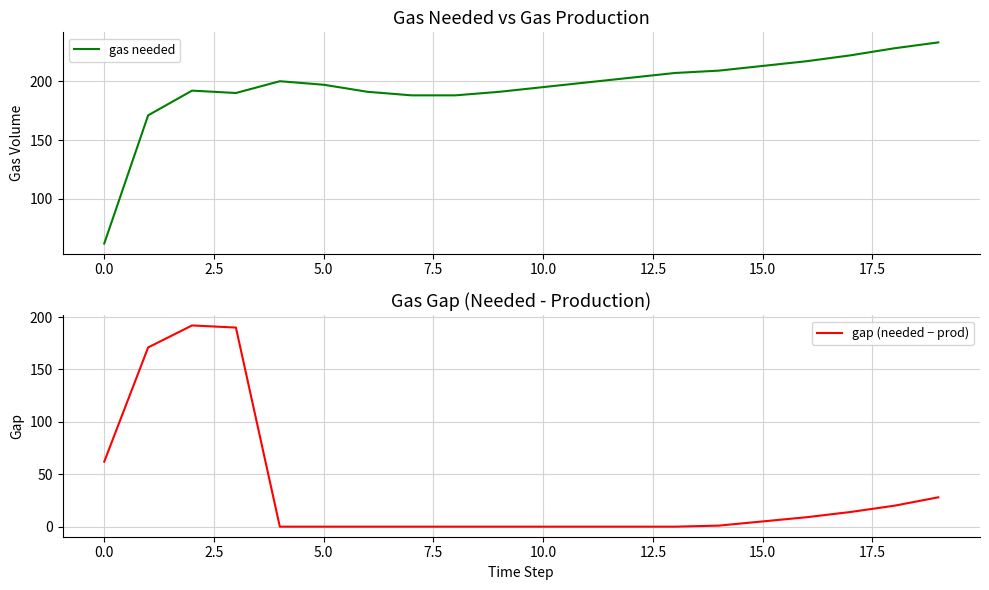

Which series has the largest total across all categories?

gas needed